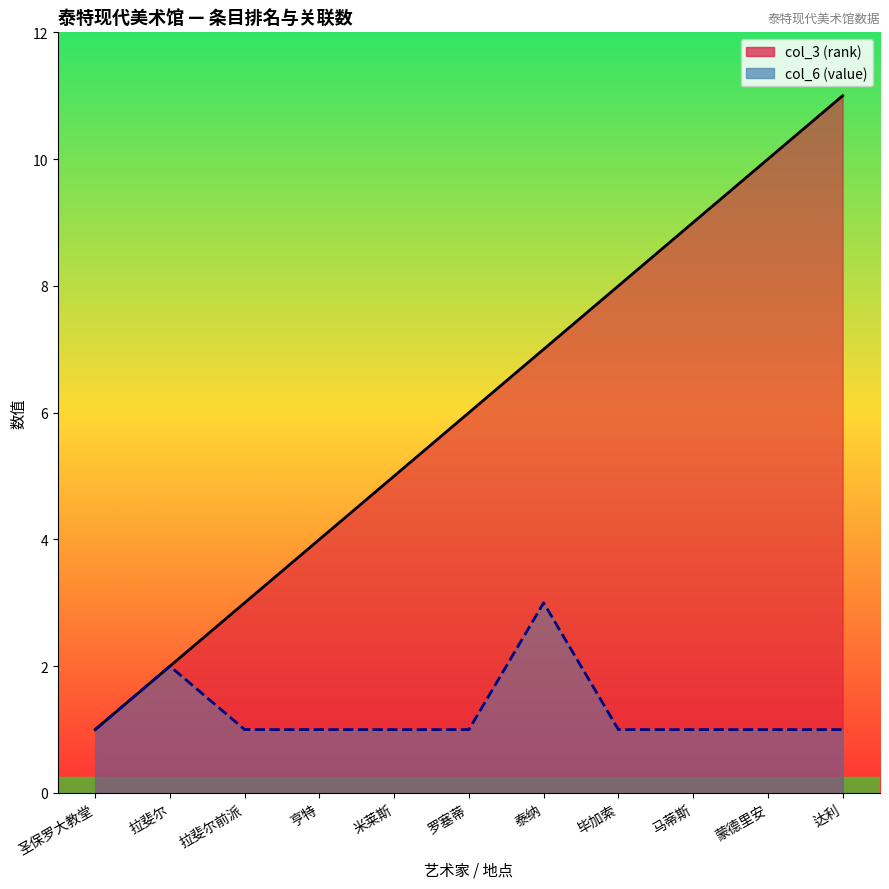

Between 亨特 and 达利, which series saw the biggest shift?

col_3 (rank)